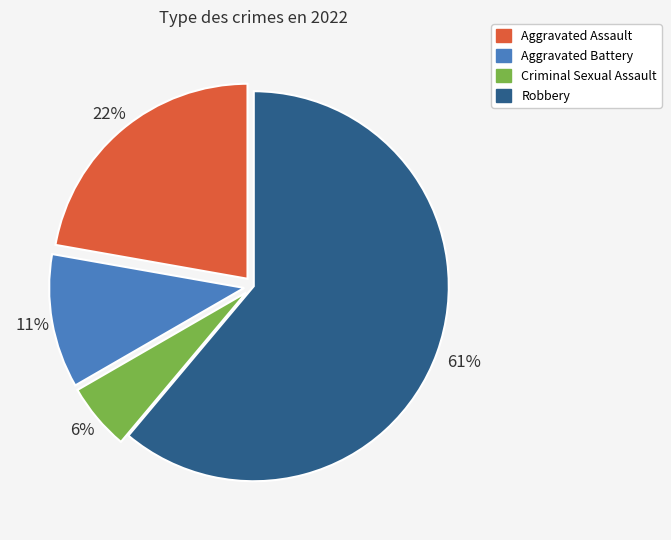

Which has a higher value, Aggravated Assault or Criminal Sexual Assault?

Aggravated Assault